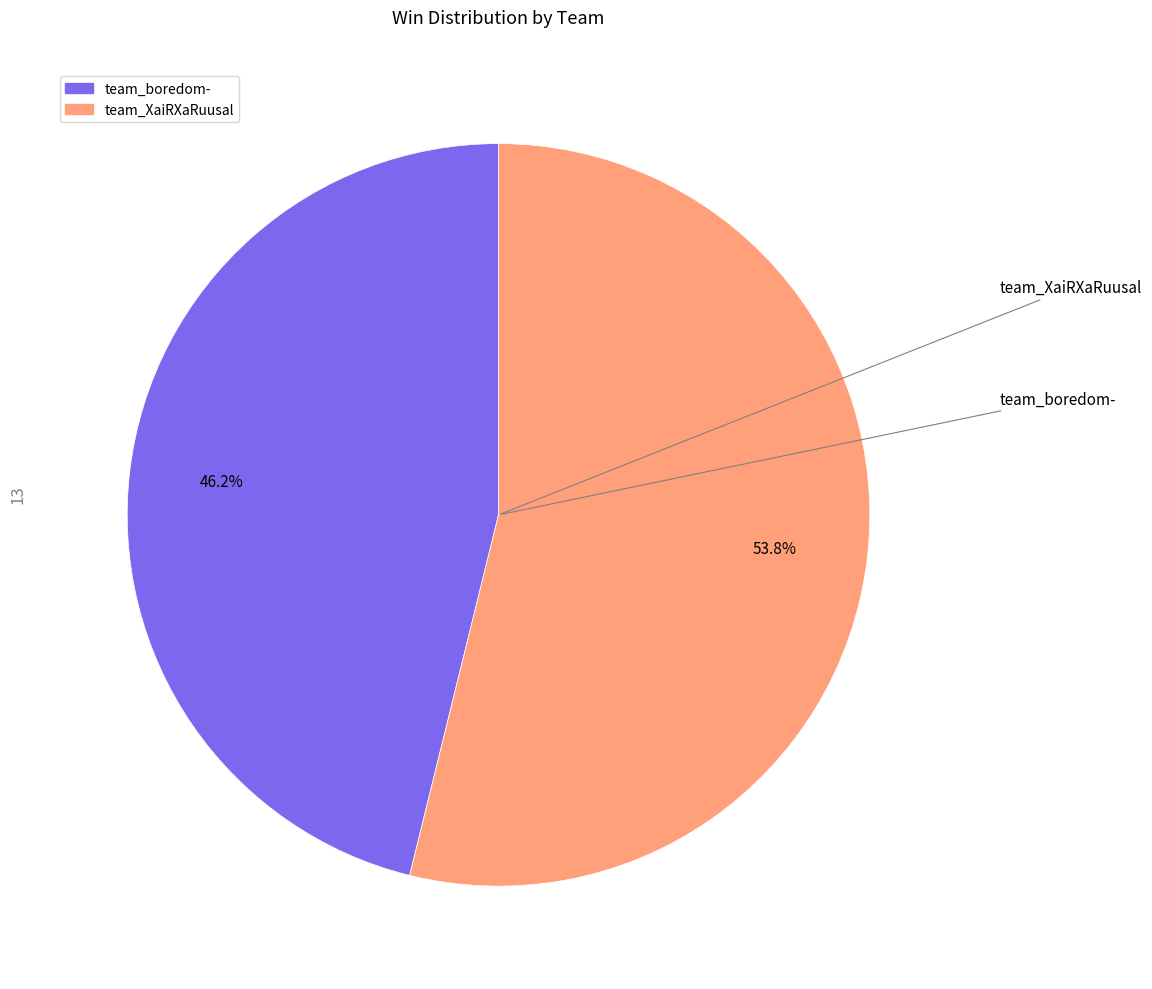

To the nearest percent, what is the difference between the largest and smallest slice percentages?

8%